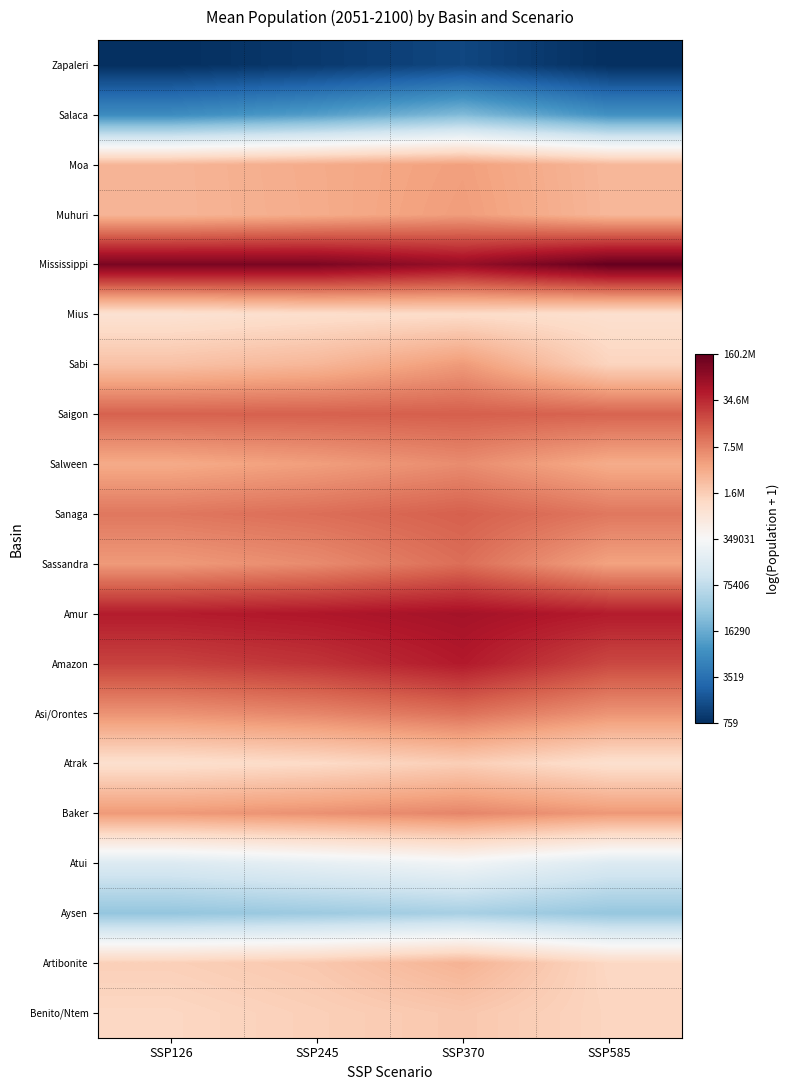

Rank the series at SSP370 from lowest to highest value.

Zapaleri, Salaca, Aysen, Atui, Mius, Atrak, Benito/Ntem, Artibonite, Moa, Muhuri, Sabi, Salween, Baker, Asi/Orontes, Sassandra, Sanaga, Saigon, Amazon, Amur, Mississippi